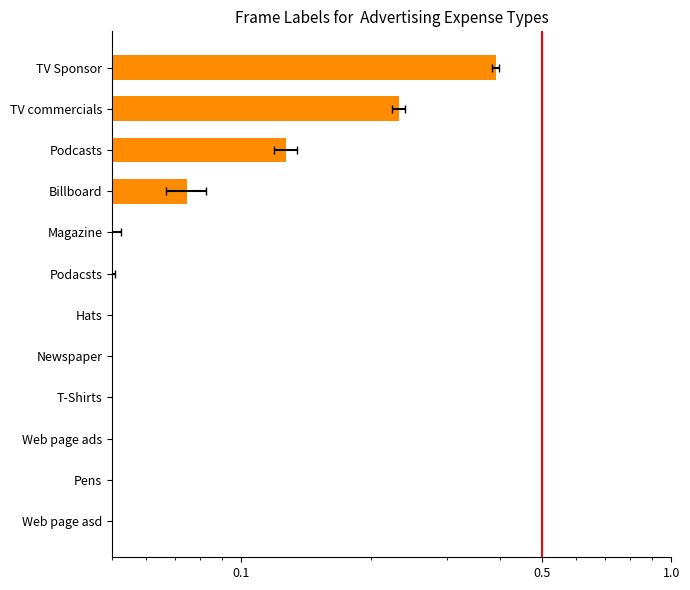

What is the difference between the second highest and minimum values?

0.2